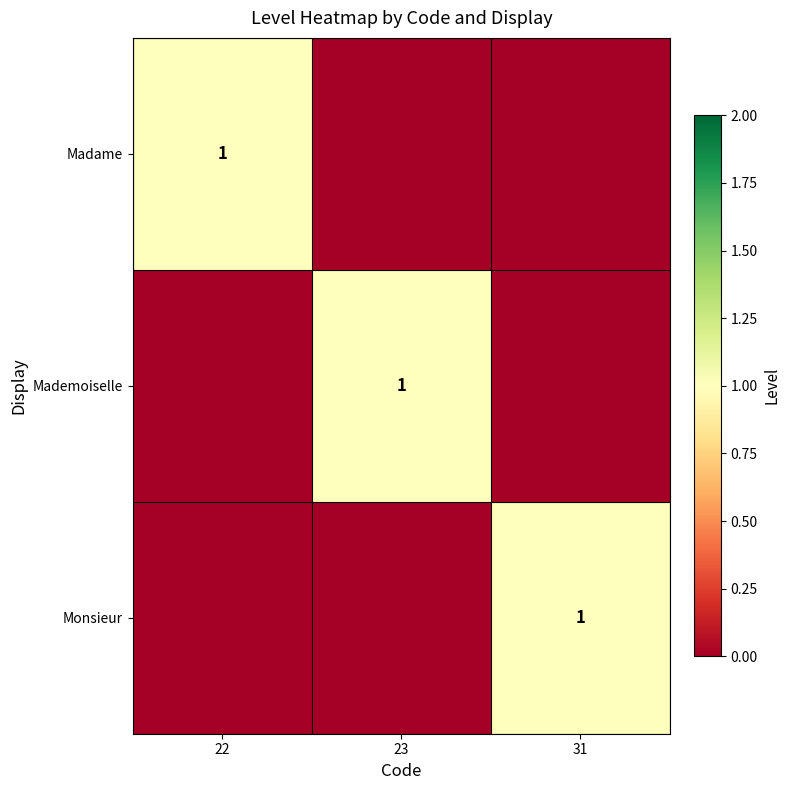

Is it true that Monsieur equals 0 at 22?

True